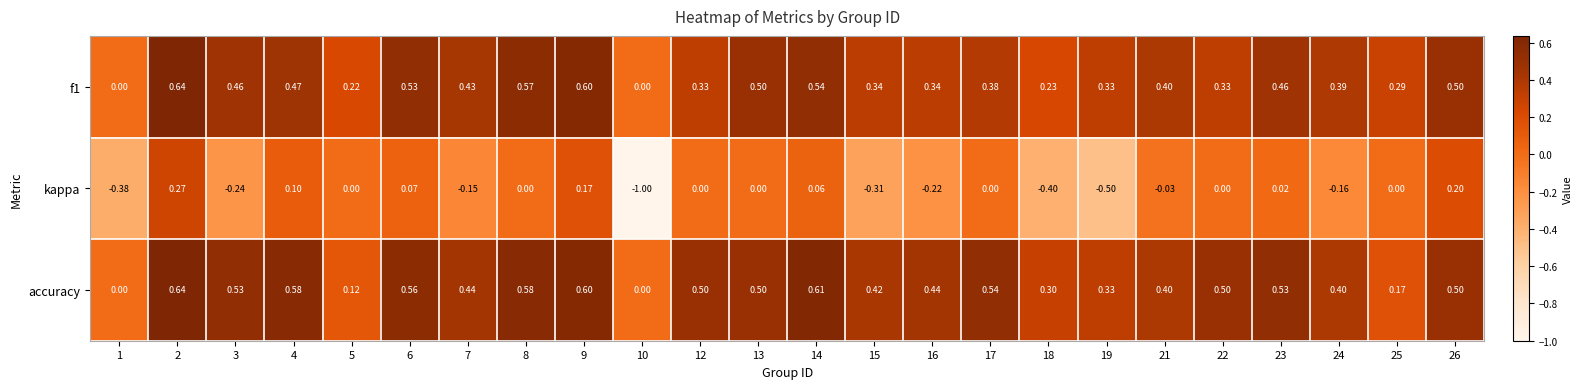

Is the value of accuracy at 7 greater than the value of f1 at 23?

No